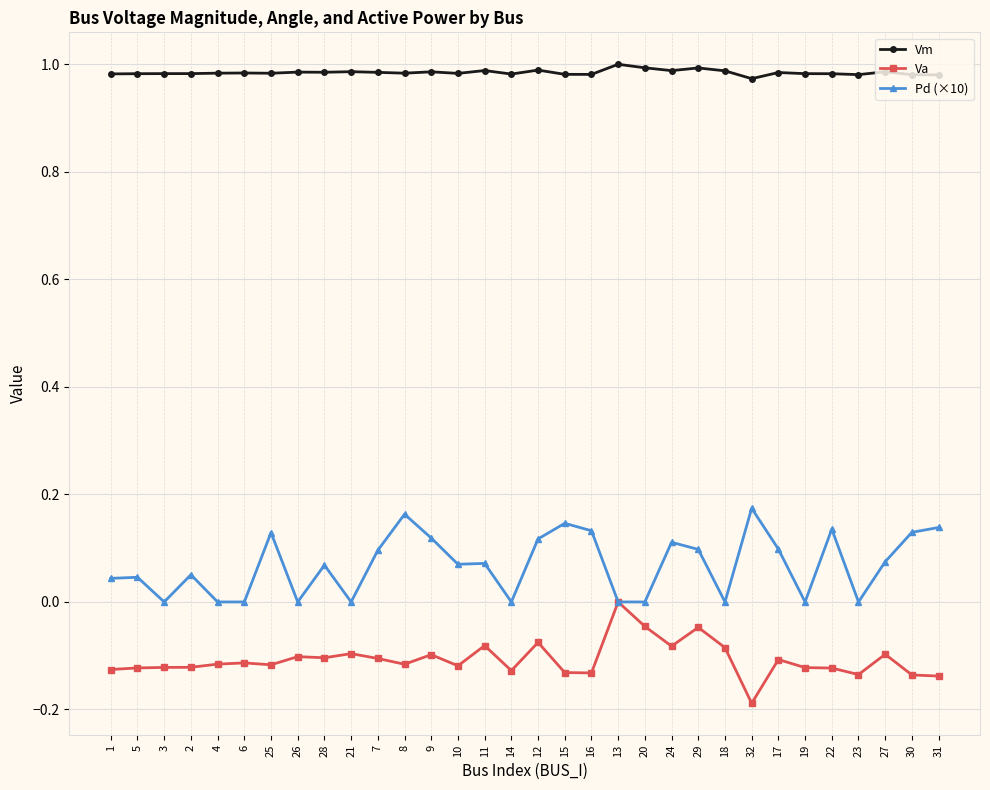

True or false: Pd (×10) and Vm cross at least once.

False